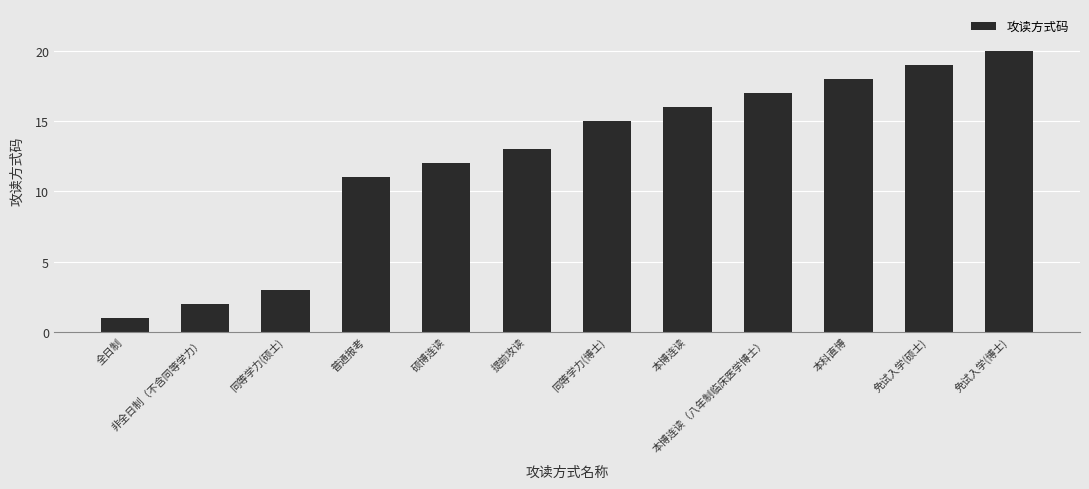

Approximately how many times larger is the value at 硕博连读 compared to 非全日制（不含同等学力）?

6.0